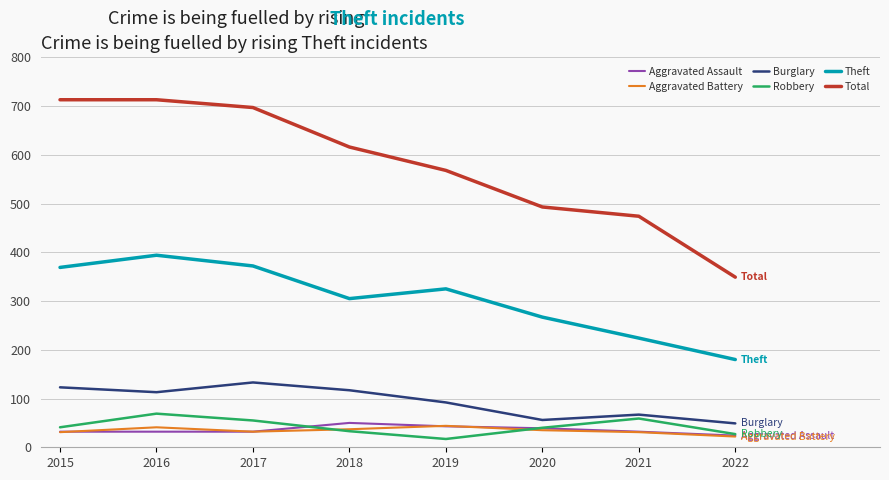

What is the lowest value of the Aggravated Assault series?

24